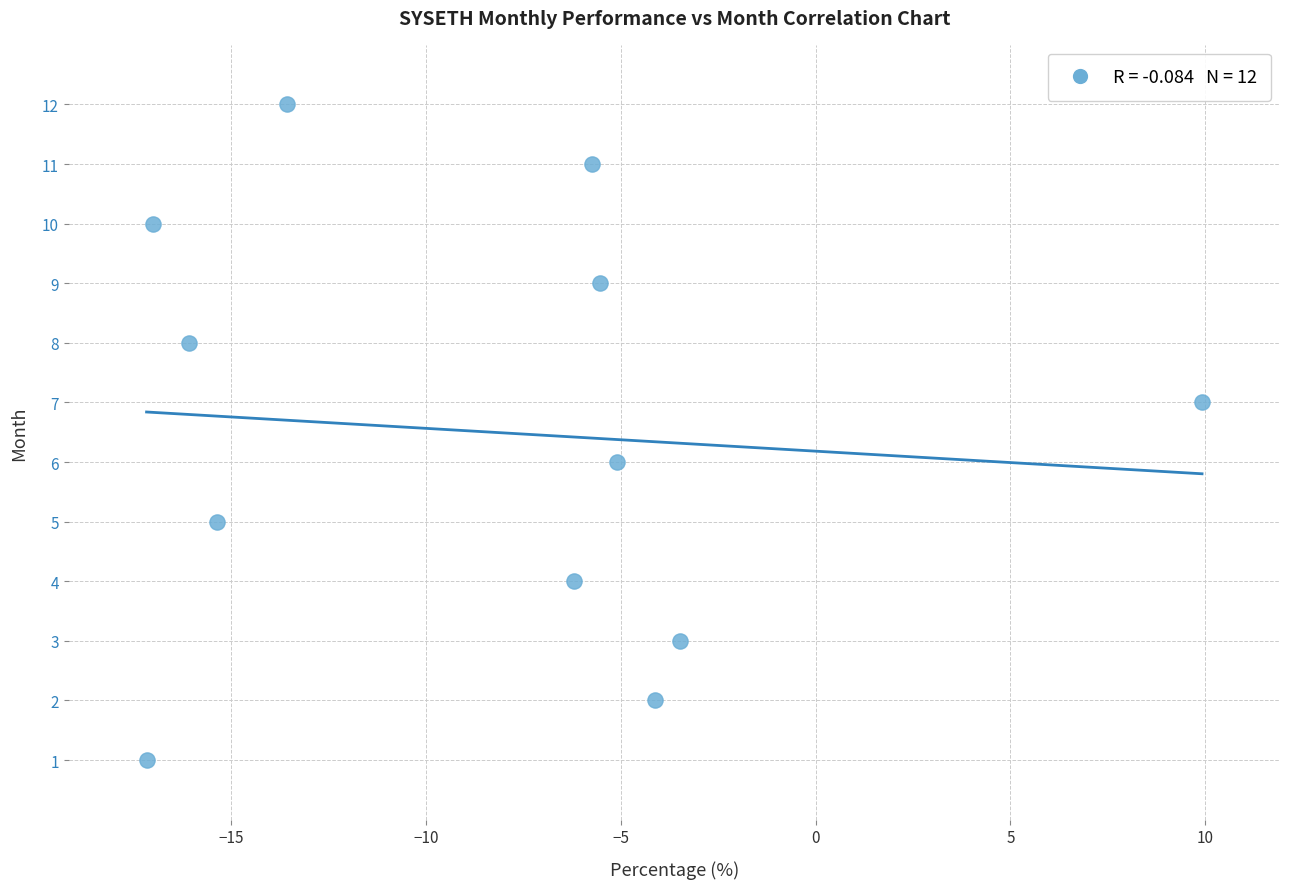

What is the range of Y values (max minus min)?

11